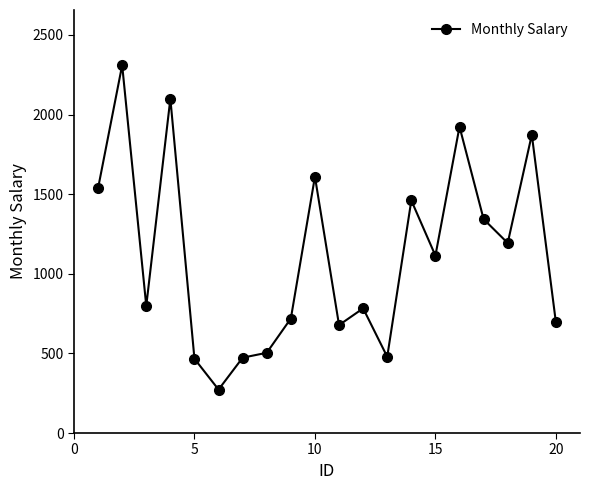

What is the value of the 7th point from the left?

473.2